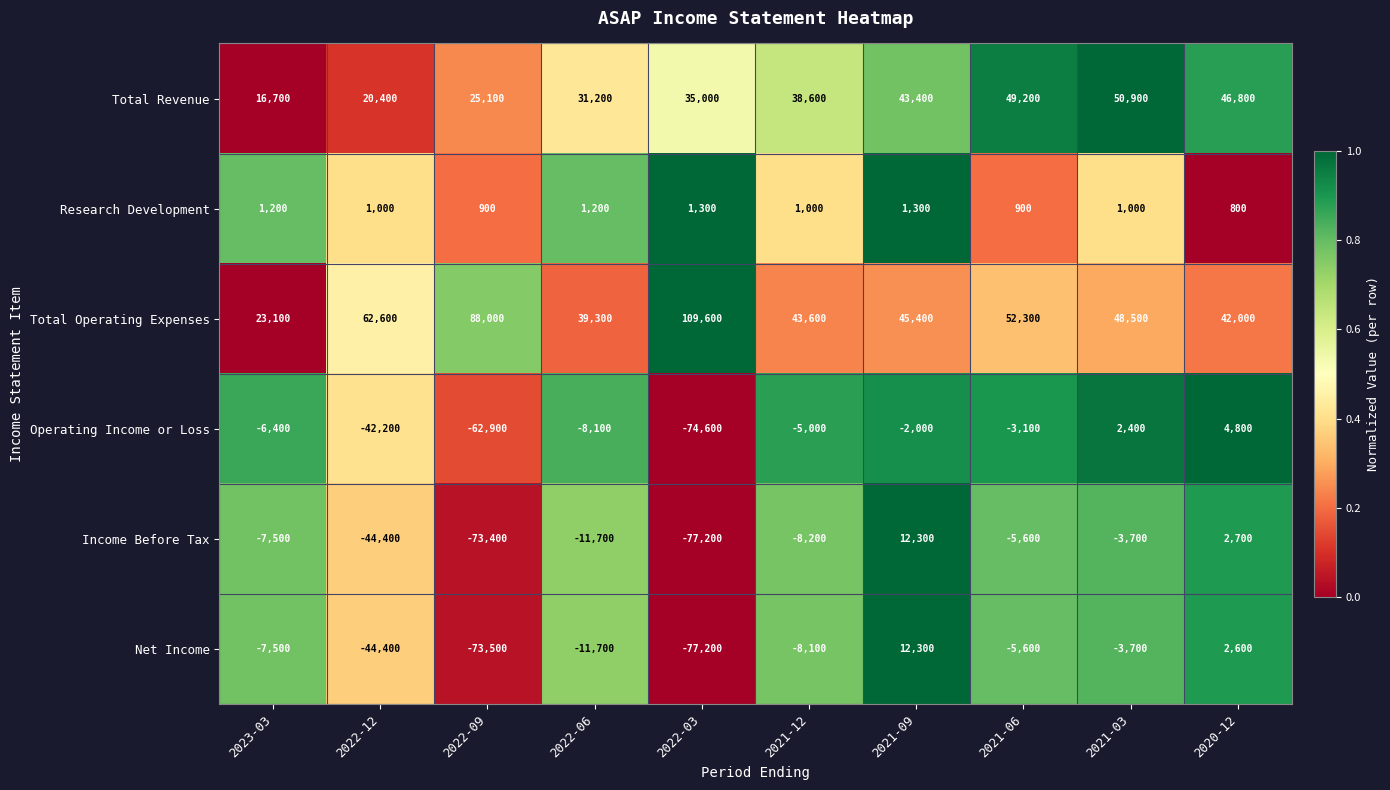

What is the highest value of the Total Operating Expenses series?

109600